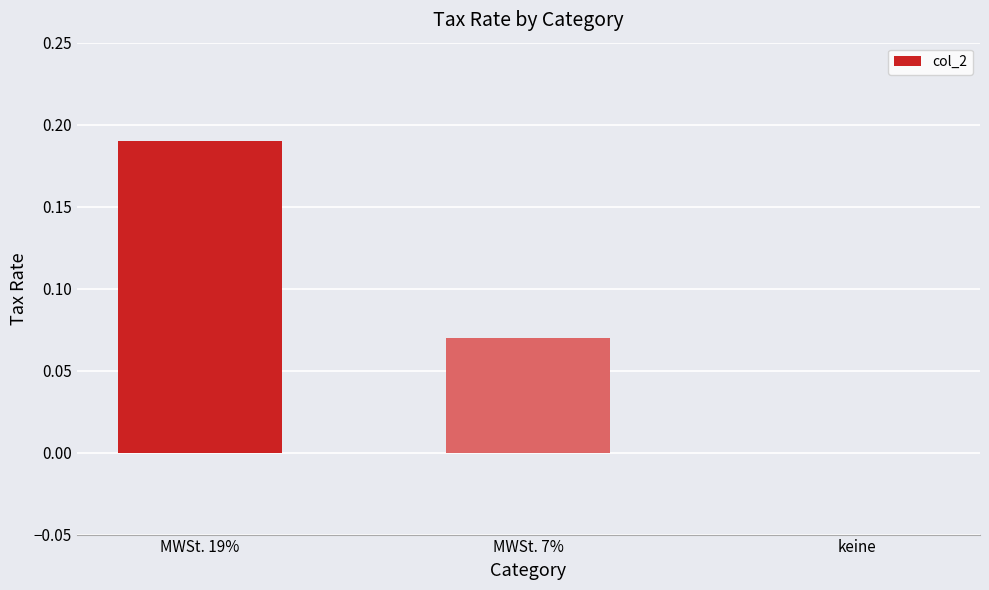

Which has a higher value, MWSt. 7% or MWSt. 19%?

MWSt. 19%